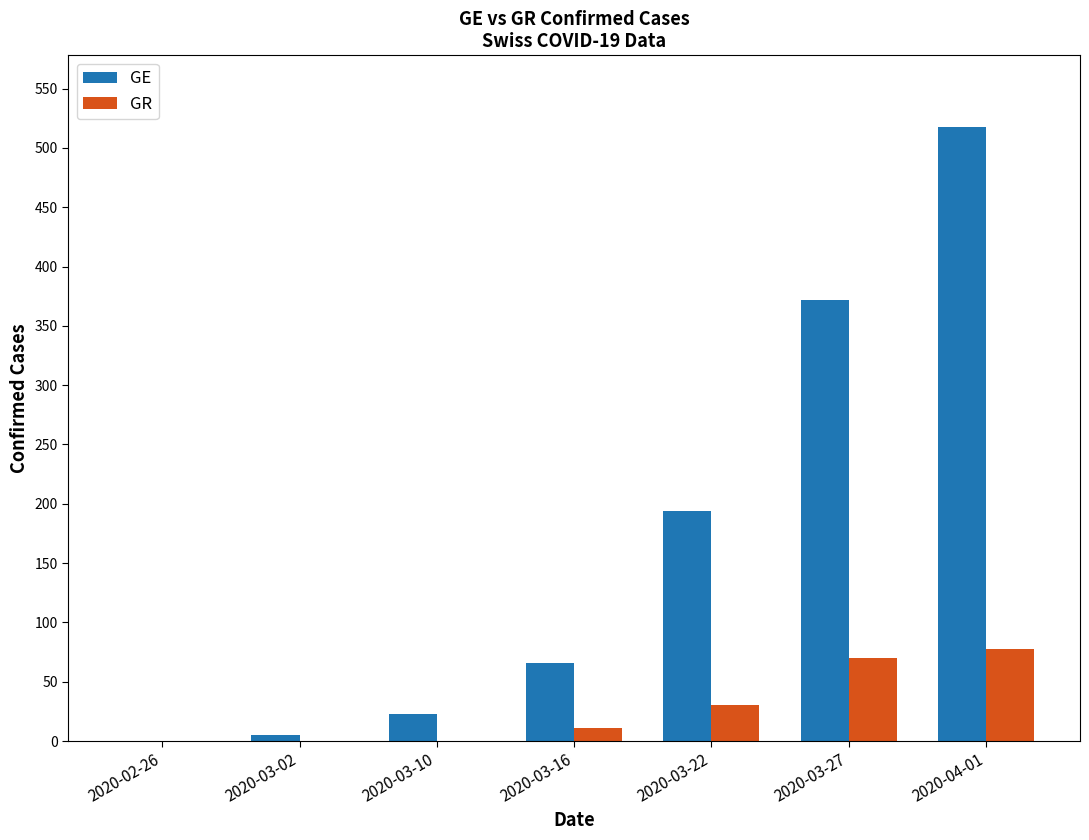

The value of GE at 2020-02-26 is -250. True or false?

False